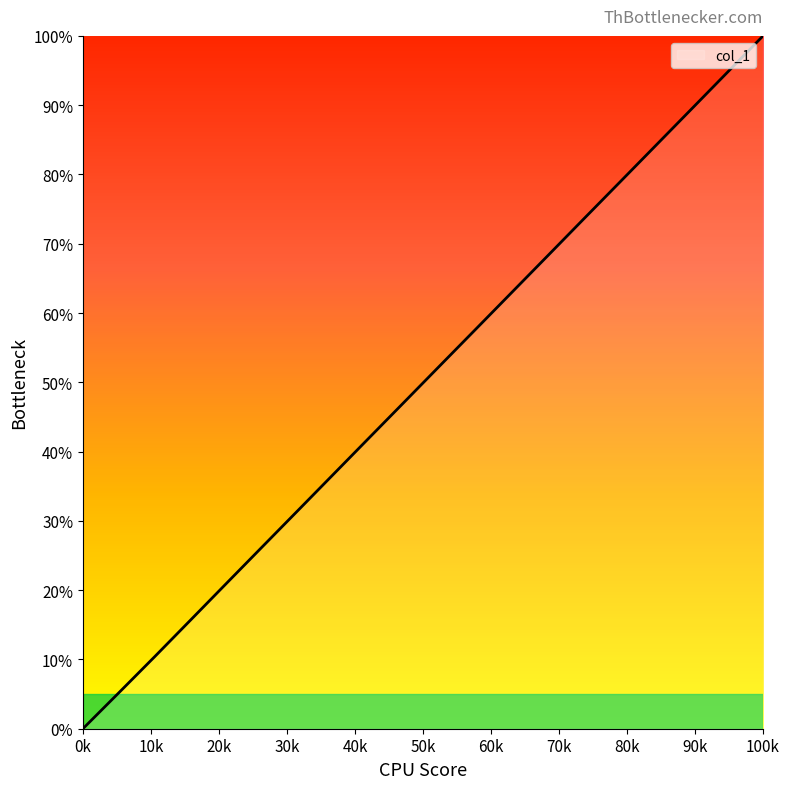

What is the difference between the second highest and minimum values?

94.7